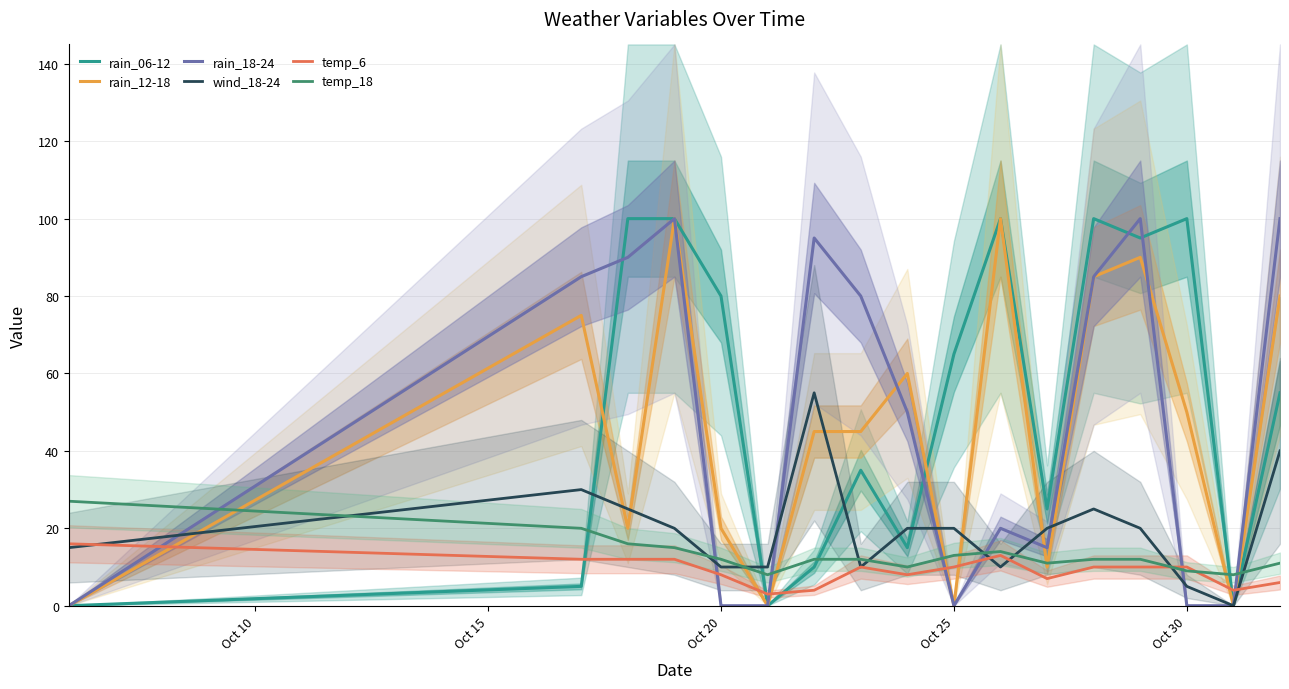

What is the minimum value for temp_18?

8